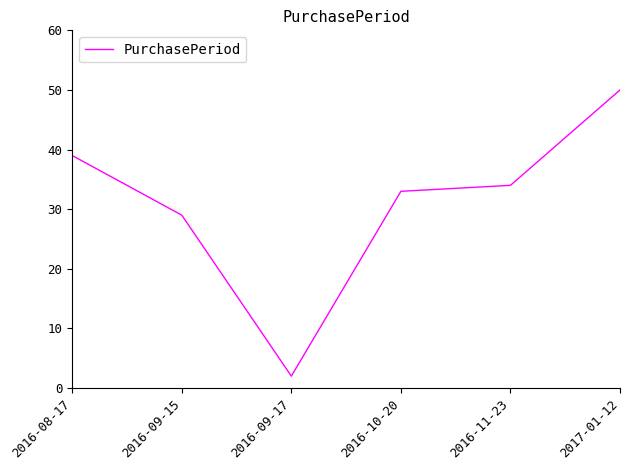

What is the difference between the maximum and minimum values?

48